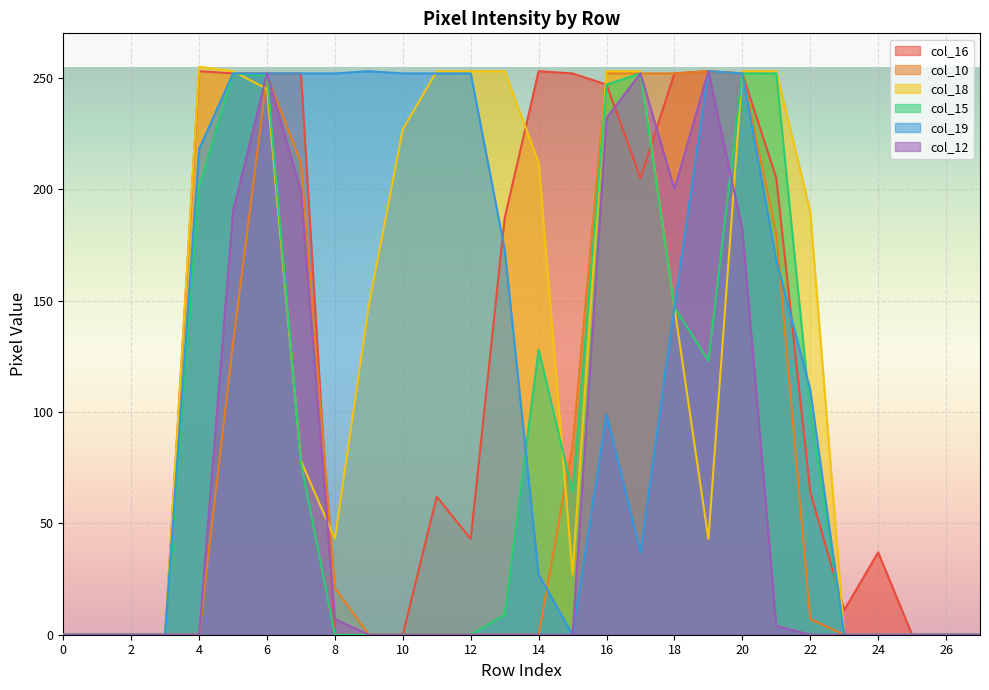

How many data points in col_10 are above 0?

12